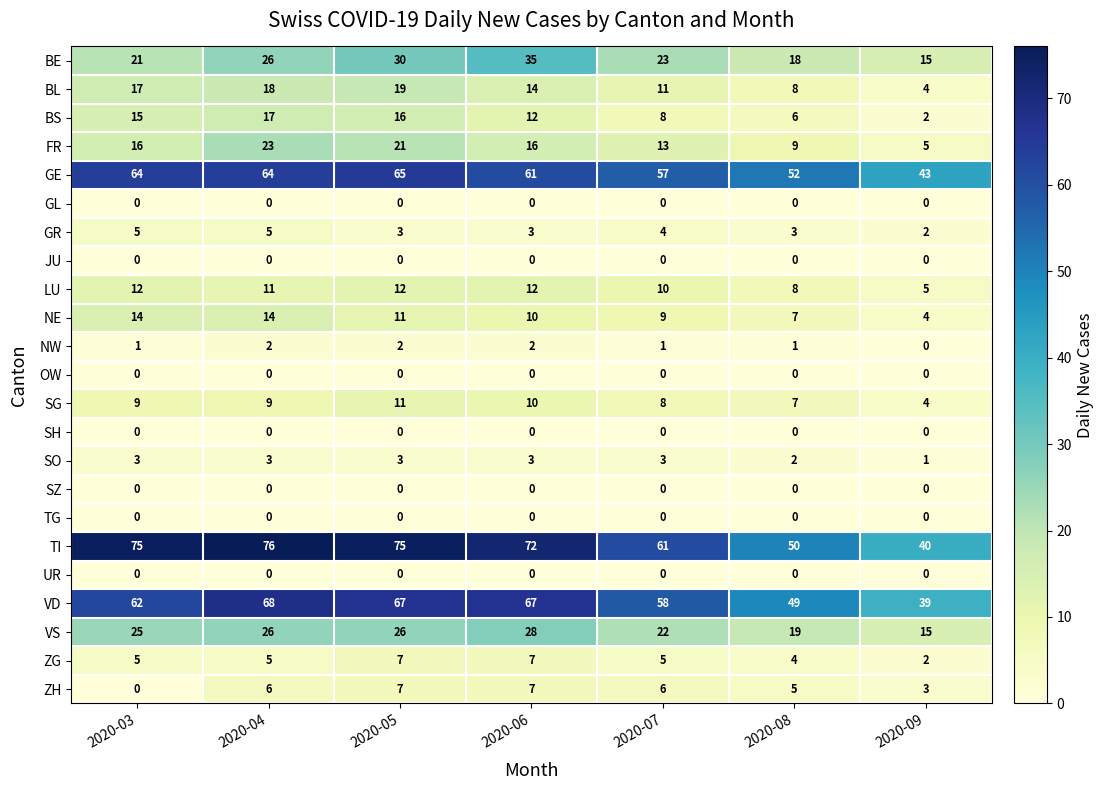

Which series has the widest spread of values?

TI